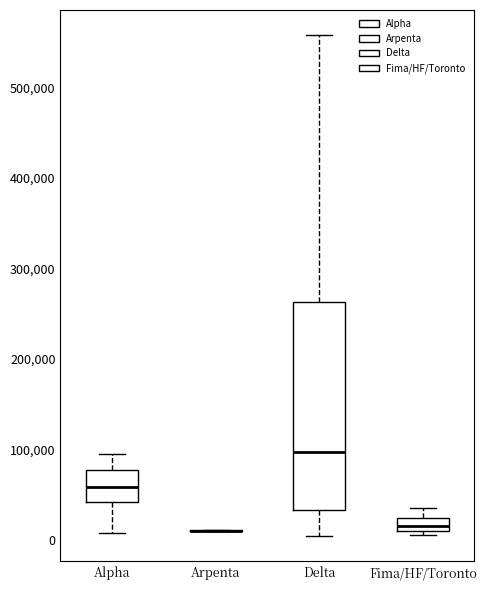

Where is the upper edge of the box for Alpha on the y-axis? The values are not printed on the chart, so give them approximately, as read against the axis.

80000